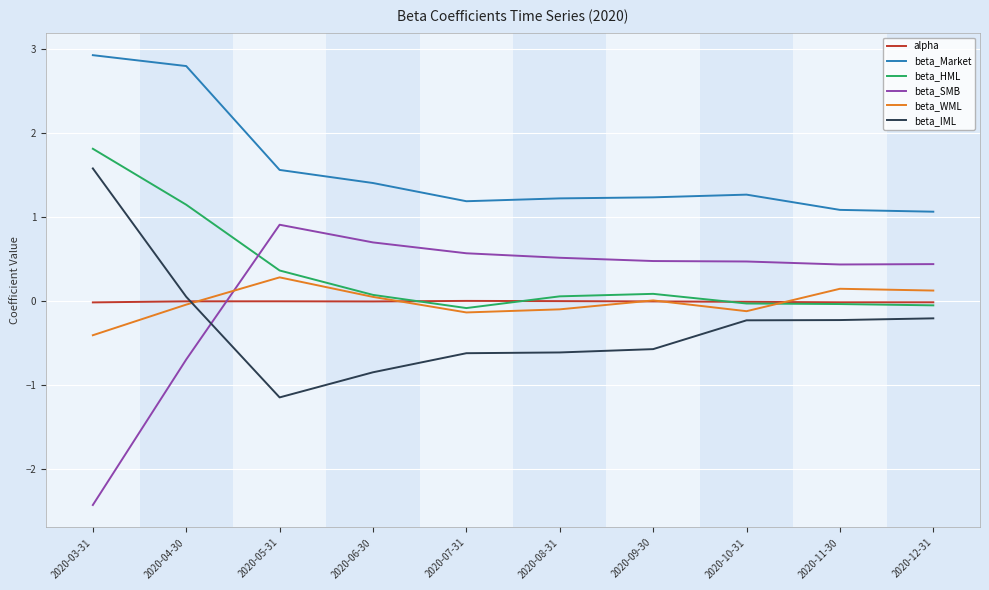

Does the chart display data point markers on the line(s)?

No